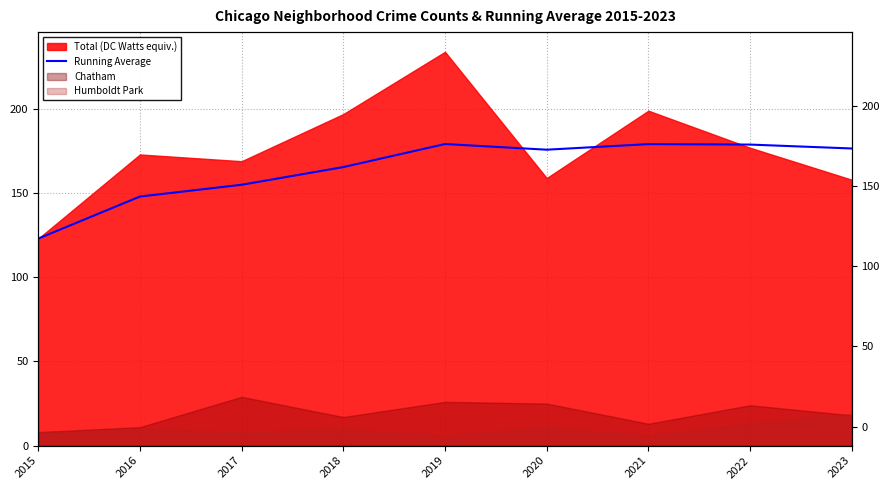

Which category has the lowest value across all series?

2015